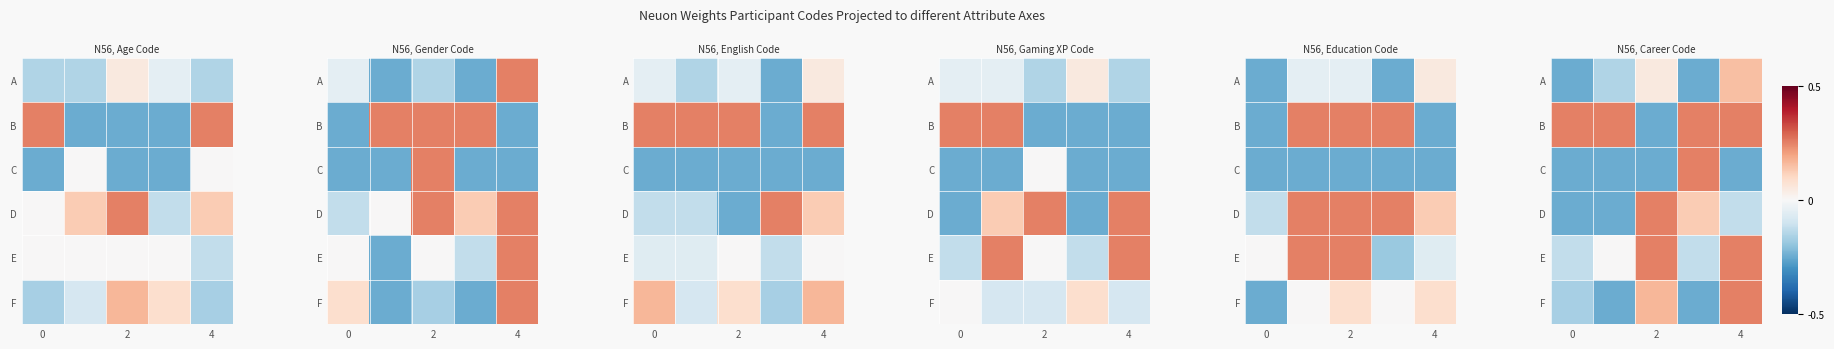

Count the number of data series in this chart.

6